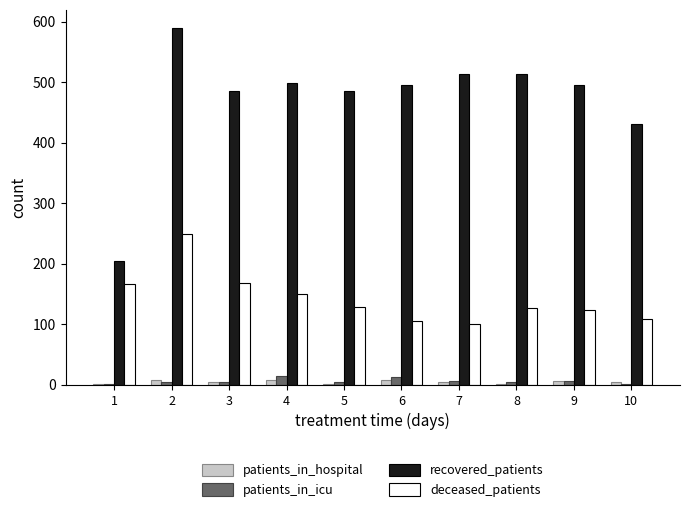

What is the sum of all patients_in_icu values?

59